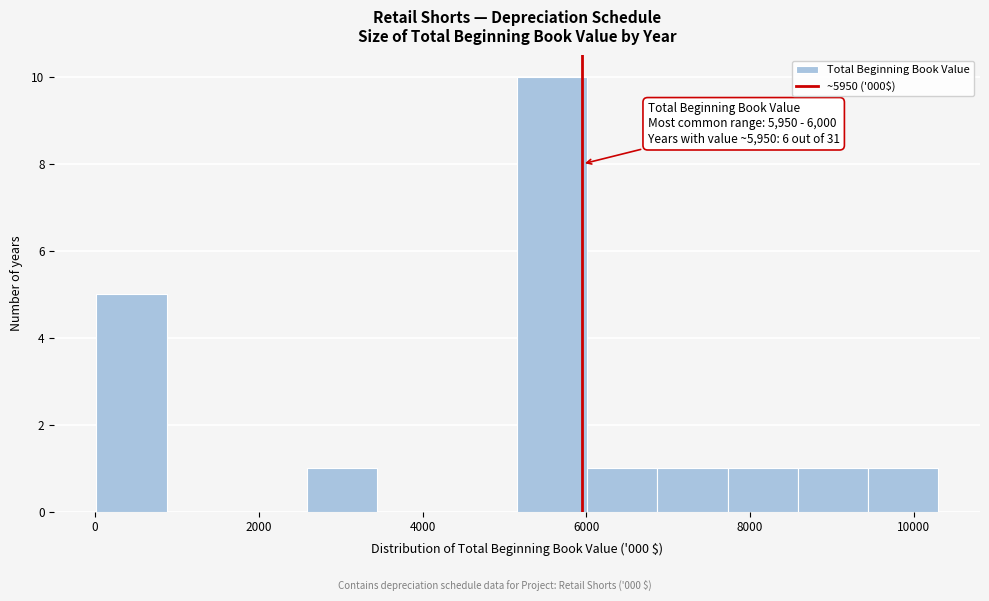

Over which range of the x-axis is the bar tallest?

5200 to 6000